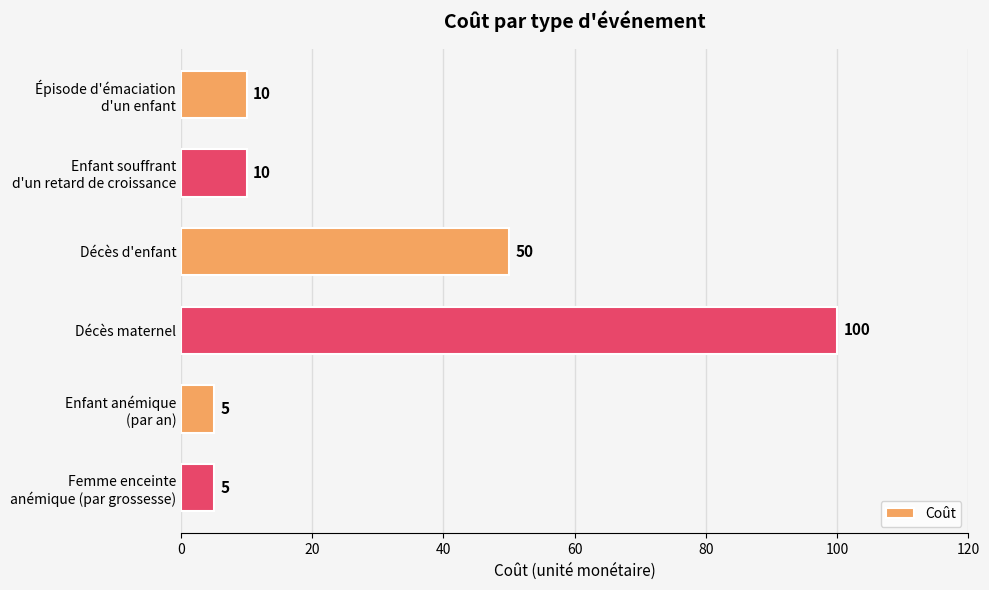

Reading top to bottom, transcribe all the data shown in this chart.

10	10	50	100	5	5